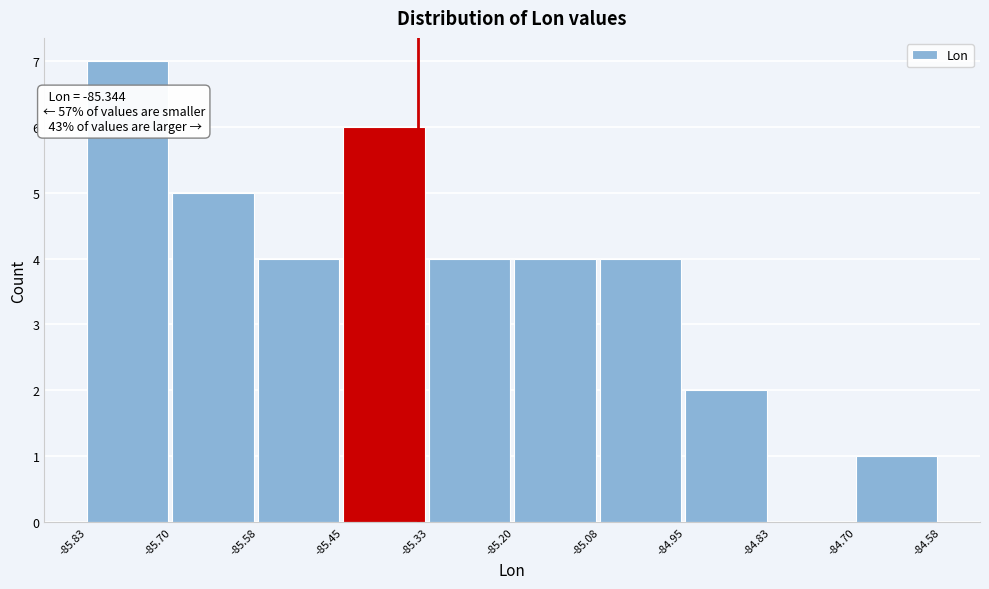

Which range on the x-axis has the tallest bar?

-85.83 to -85.70